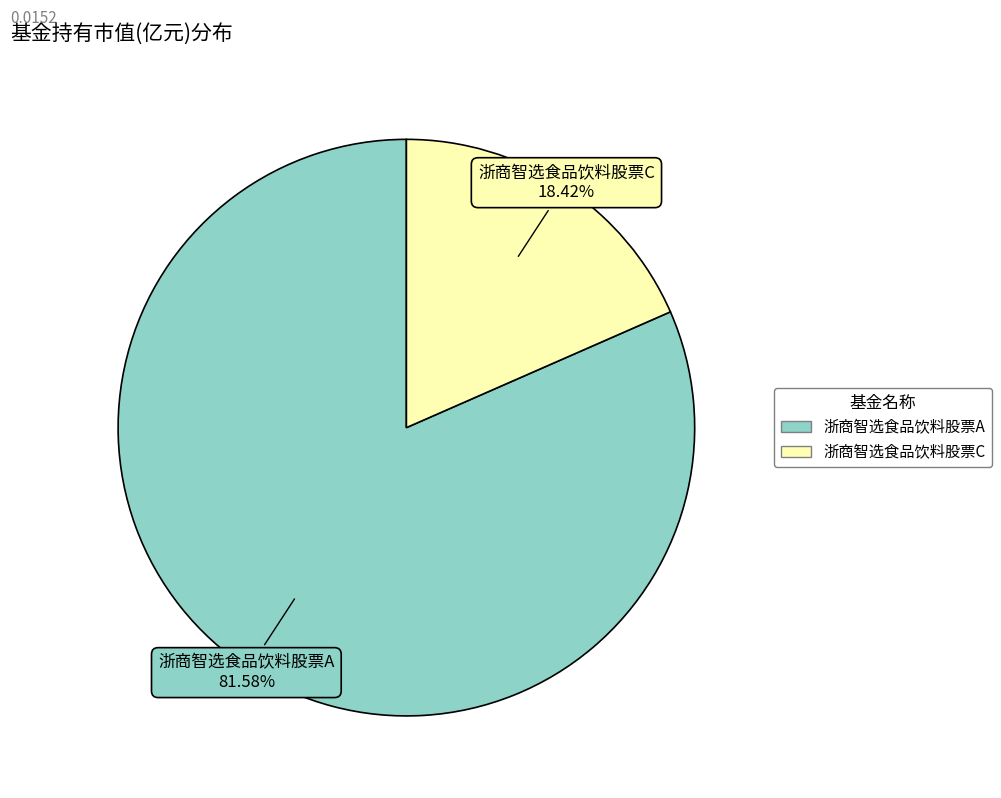

To the nearest percent, what percentage of the pie is 浙商智选食品饮料股票C?

18%